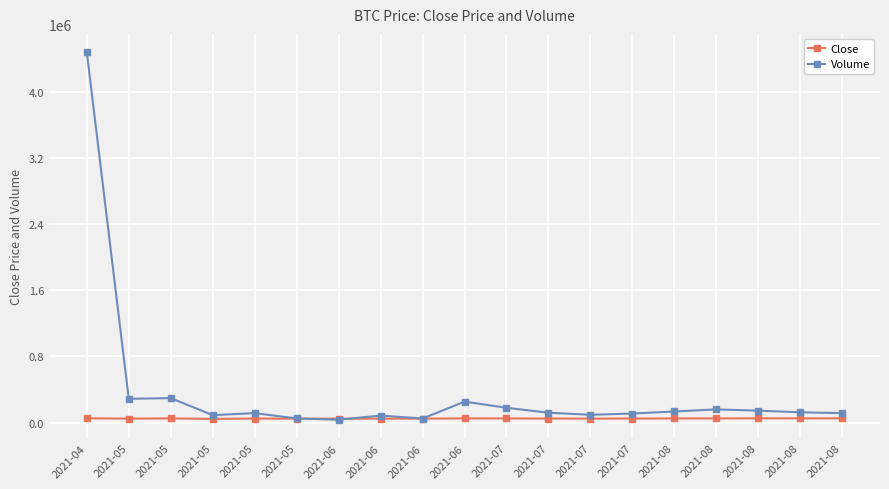

List the series in order of their overall mean, lowest first.

Close, Volume